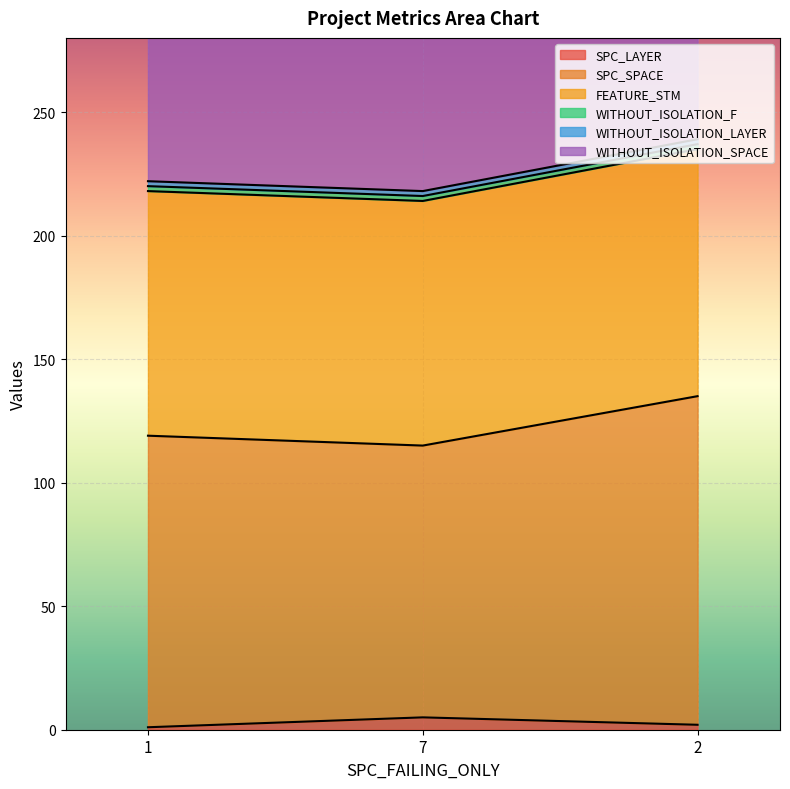

True or false: SPC_LAYER has a value of 5 at 7.

True